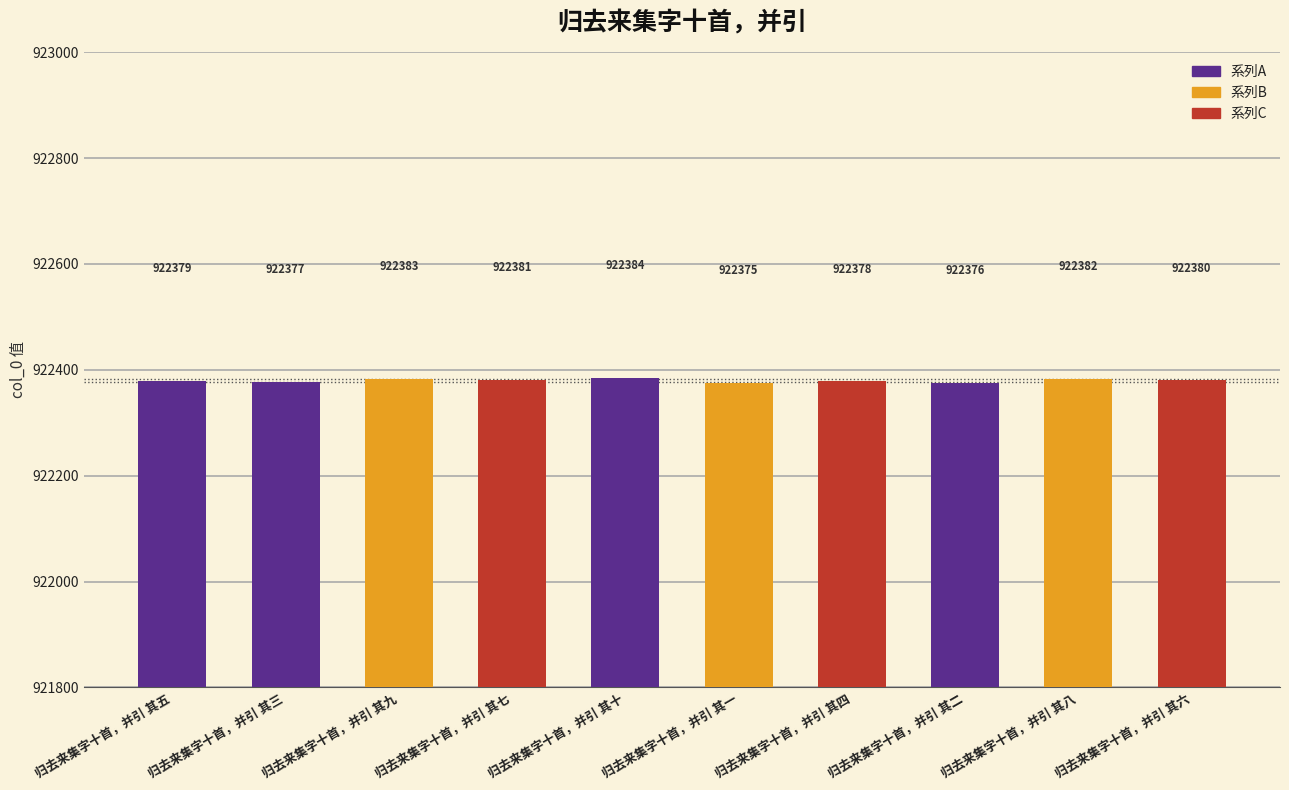

What is the sum of the values at 归去来集字十首，并引 其九 and 归去来集字十首，并引 其七?

1844764